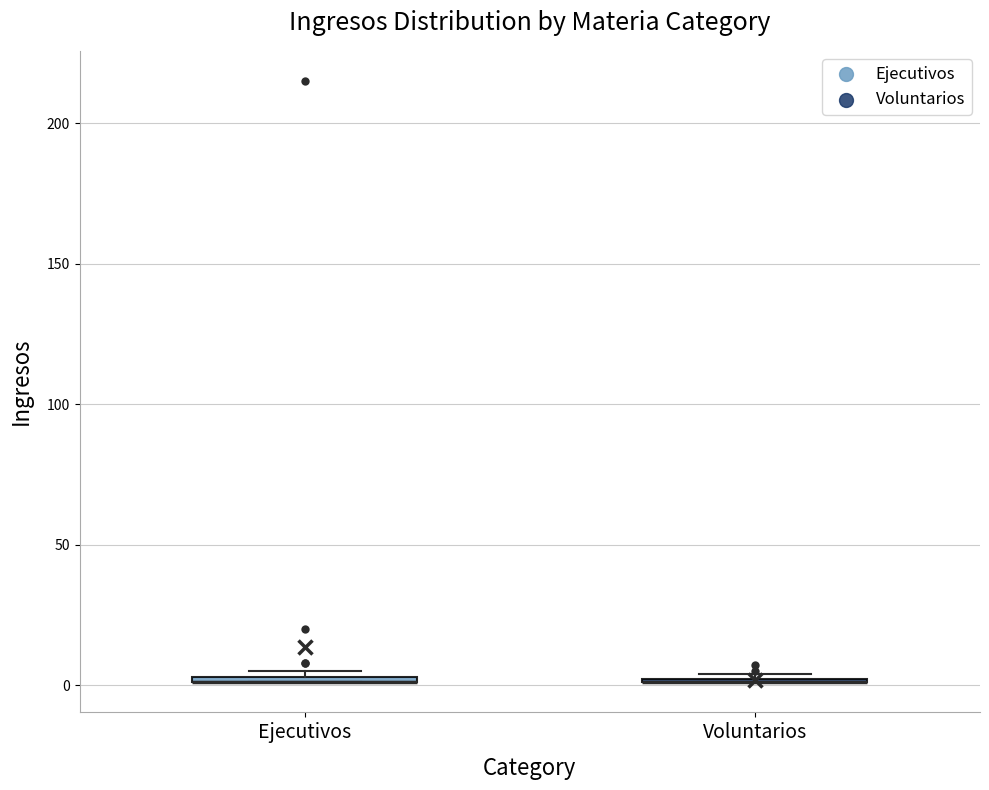

Where is the upper edge of the box for Ejecutivos on the y-axis? The values are not printed on the chart, so give them approximately, as read against the axis.

5